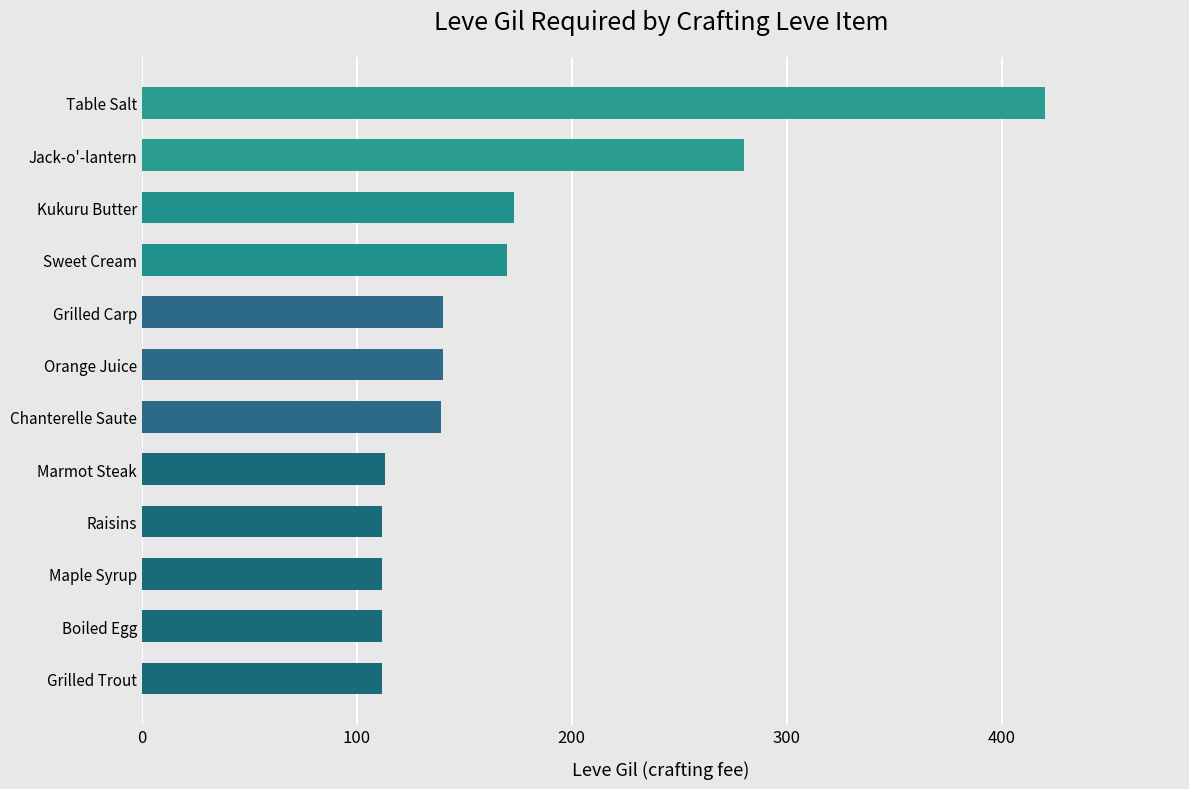

How many data points does each series have?

12